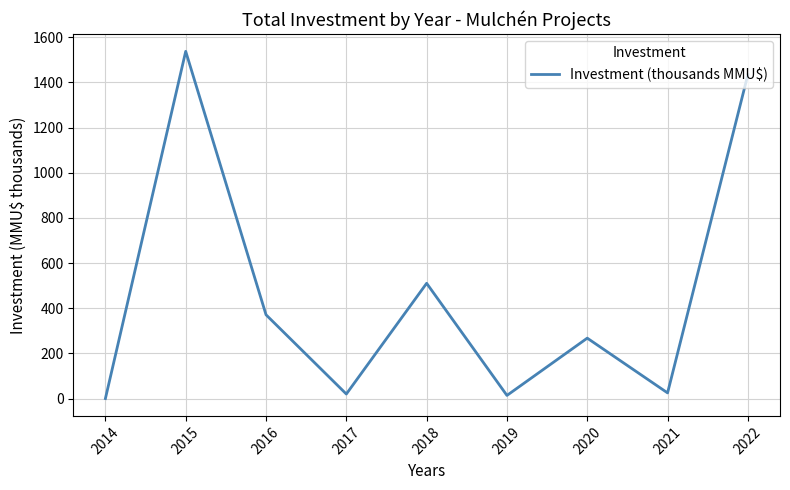

What is the difference between the maximum and second lowest values?

1523.8